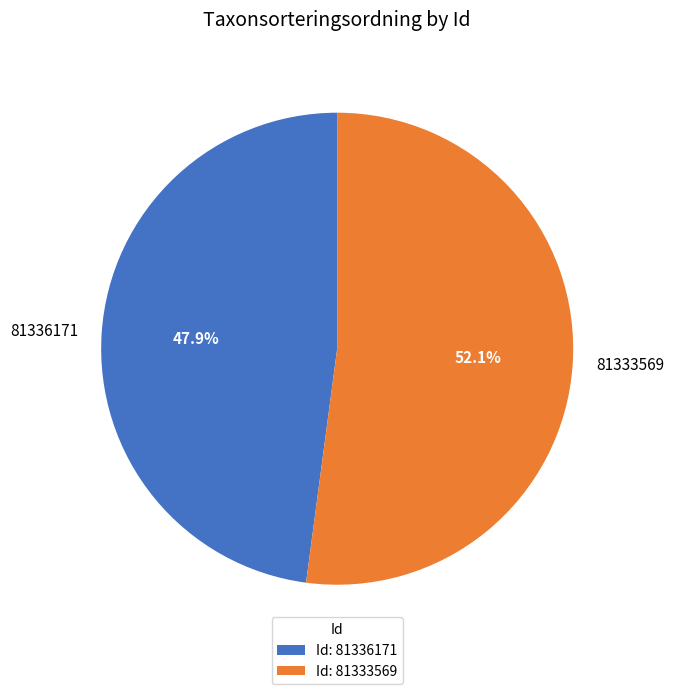

Approximately how many times larger is the value at 81336171 compared to 81333569?

0.9